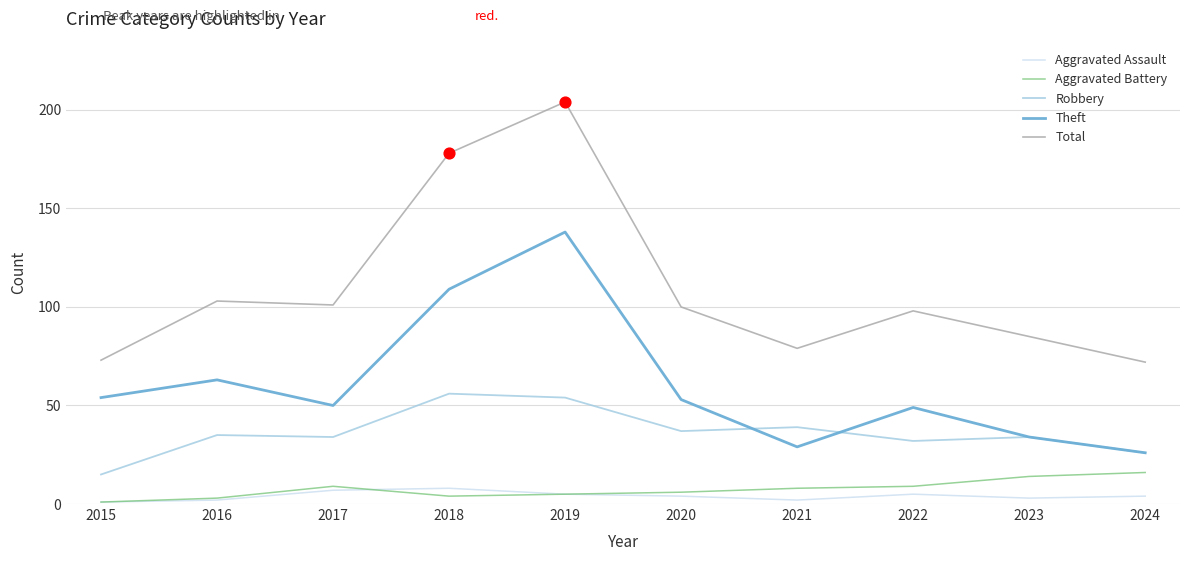

Which series has the largest range (max minus min)?

Total